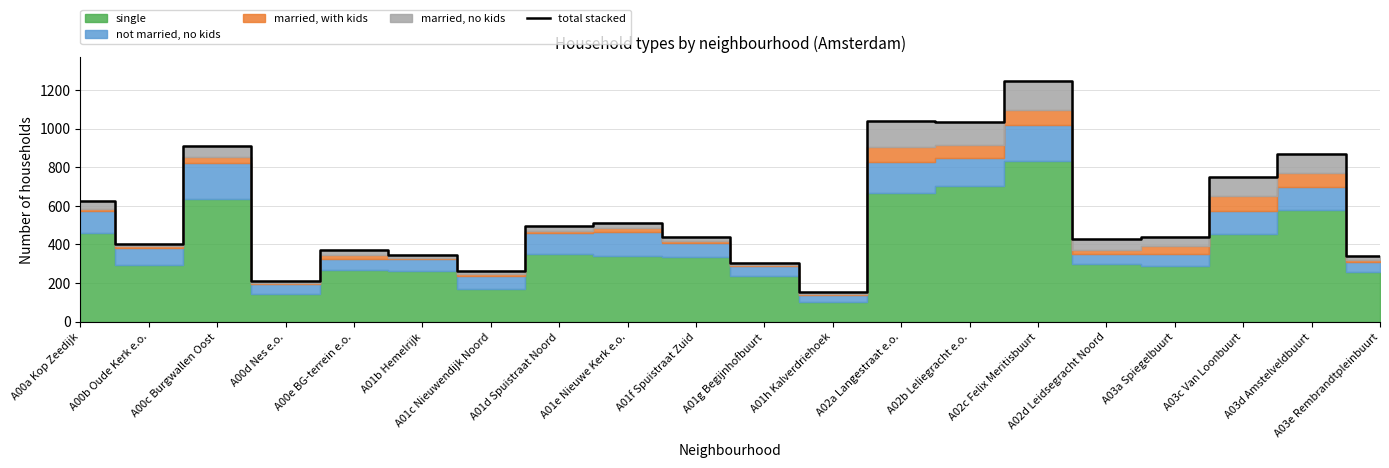

Rank the categories by value from lowest to highest.

A01h Kalverdriehoek, A00d Nes e.o., A01c Nieuwendijk Noord, A01g Begijnhofbuurt, A03e Rembrandtpleinbuurt, A01b Hemelrijk, A00e BG-terrein e.o., A00b Oude Kerk e.o., A02d Leidsegracht Noord, A03a Spiegelbuurt, A01f Spuistraat Zuid, A01d Spuistraat Noord, A01e Nieuwe Kerk e.o., A00a Kop Zeedijk, A03c Van Loonbuurt, A03d Amstelveldbuurt, A00c Burgwallen Oost, A02b Leliegracht e.o., A02a Langestraat e.o., A02c Felix Meritisbuurt